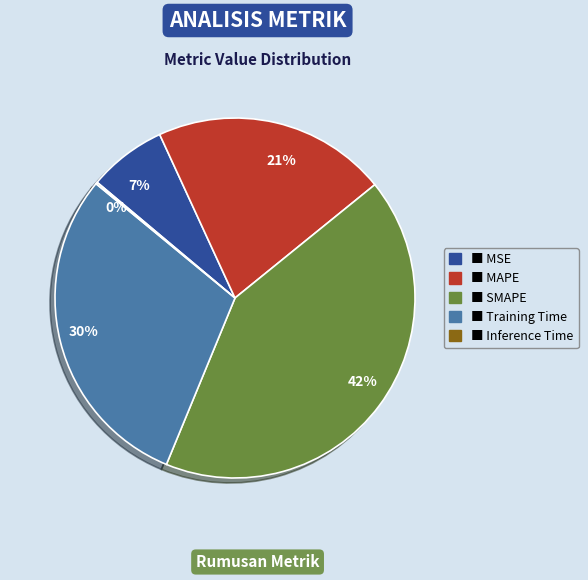

To the nearest percent, what is the average slice percentage?

20%